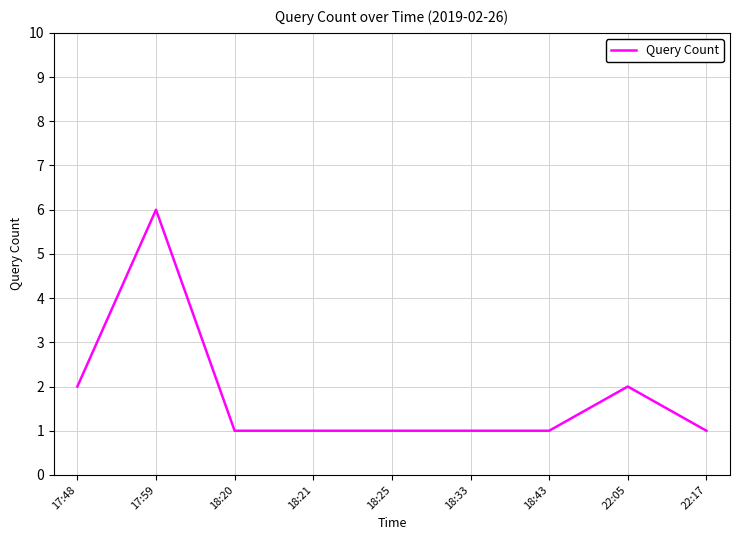

Count the values in the range 1 to 2.

8